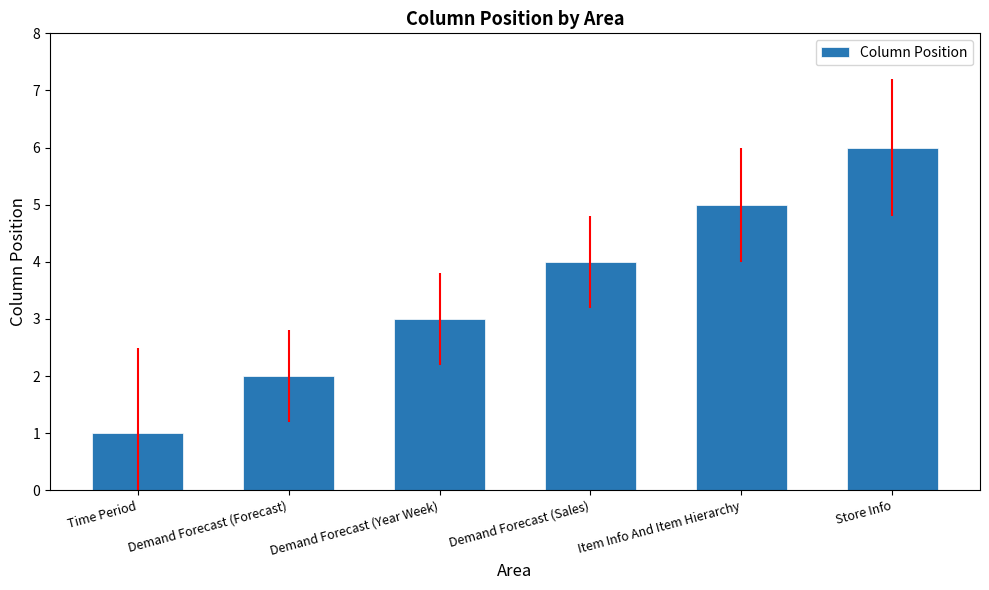

List the labels in order of value, smallest first.

Time Period, Demand Forecast (Forecast), Demand Forecast (Year Week), Demand Forecast (Sales), Item Info And Item Hierarchy, Store Info